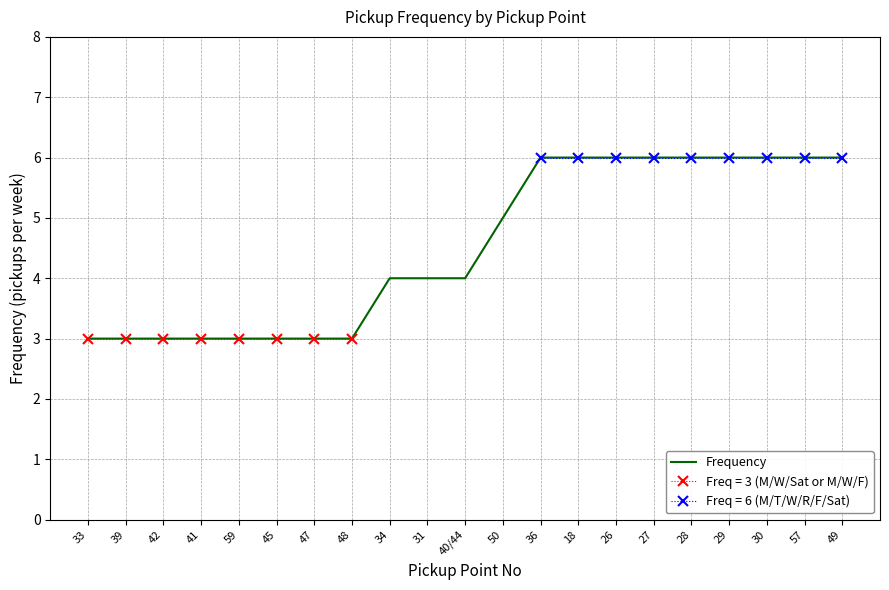

What position from the right is 33?

21